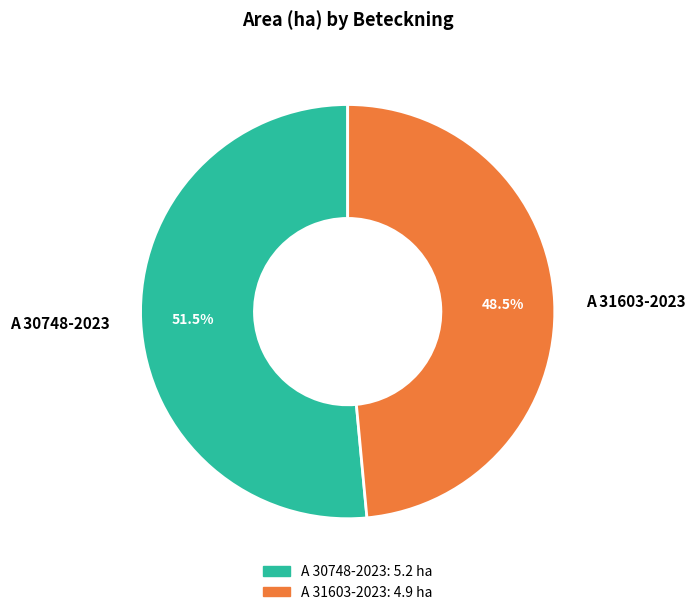

The A 31603-2023 slice represents 57% of the pie. True or false?

False